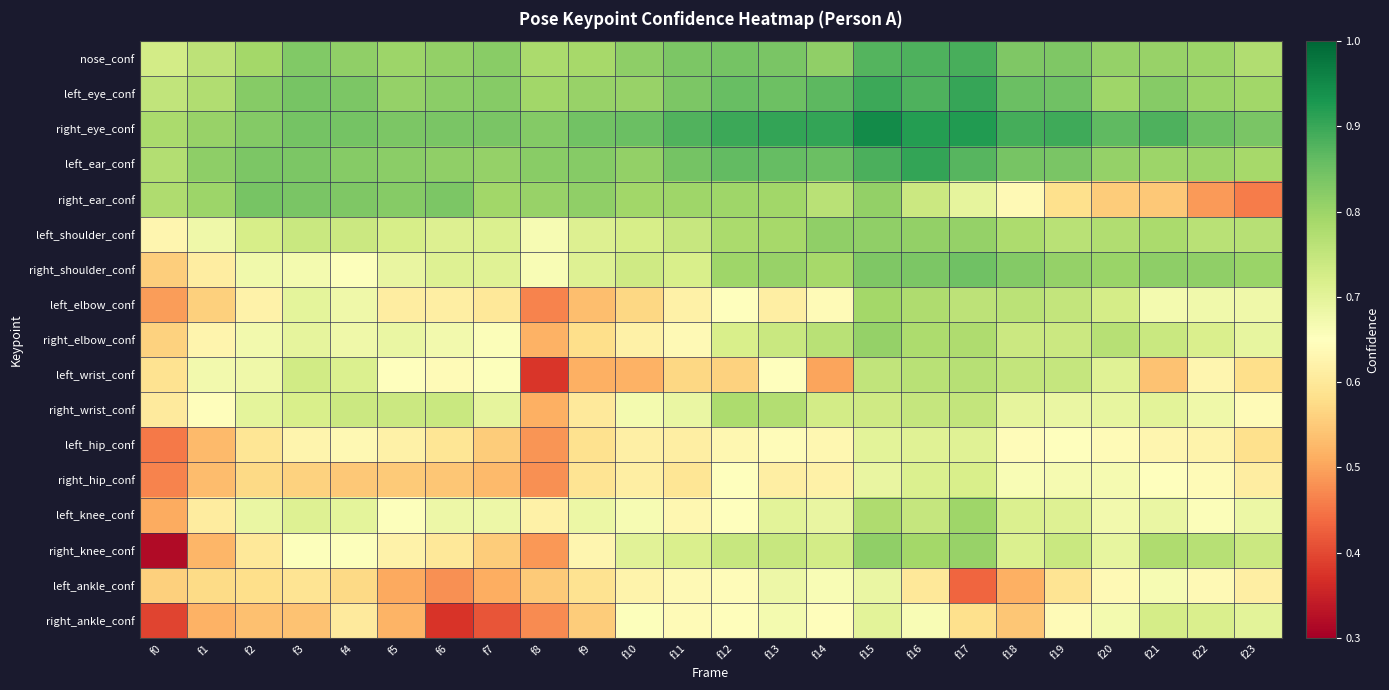

Reading left to right, list all the values displayed in this chart.

nose_conf: f0=0.7	f1=0.8	f2=0.8	f3=0.8	f4=0.8	f5=0.8	f6=0.8	f7=0.8	f8=0.8	f9=0.8	f10=0.8	f11=0.8	f12=0.8	f13=0.8	f14=0.8	f15=0.9	f16=0.9	f17=0.9	f18=0.8	f19=0.8	f20=0.8	f21=0.8	f22=0.8	f23=0.8
left_eye_conf: f0=0.8	f1=0.8	f2=0.8	f3=0.8	f4=0.8	f5=0.8	f6=0.8	f7=0.8	f8=0.8	f9=0.8	f10=0.8	f11=0.8	f12=0.9	f13=0.9	f14=0.9	f15=0.9	f16=0.9	f17=0.9	f18=0.9	f19=0.8	f20=0.8	f21=0.8	f22=0.8	f23=0.8
right_eye_conf: f0=0.8	f1=0.8	f2=0.8	f3=0.8	f4=0.8	f5=0.8	f6=0.8	f7=0.8	f8=0.8	f9=0.8	f10=0.9	f11=0.9	f12=0.9	f13=0.9	f14=0.9	f15=0.9	f16=0.9	f17=0.9	f18=0.9	f19=0.9	f20=0.9	f21=0.9	f22=0.8	f23=0.8
left_ear_conf: f0=0.8	f1=0.8	f2=0.8	f3=0.8	f4=0.8	f5=0.8	f6=0.8	f7=0.8	f8=0.8	f9=0.8	f10=0.8	f11=0.8	f12=0.9	f13=0.9	f14=0.9	f15=0.9	f16=0.9	f17=0.9	f18=0.8	f19=0.8	f20=0.8	f21=0.8	f22=0.8	f23=0.8
right_ear_conf: f0=0.8	f1=0.8	f2=0.8	f3=0.8	f4=0.8	f5=0.8	f6=0.8	f7=0.8	f8=0.8	f9=0.8	f10=0.8	f11=0.8	f12=0.8	f13=0.8	f14=0.8	f15=0.8	f16=0.7	f17=0.7	f18=0.6	f19=0.6	f20=0.6	f21=0.5	f22=0.5	f23=0.5
left_shoulder_conf: f0=0.6	f1=0.7	f2=0.7	f3=0.7	f4=0.7	f5=0.7	f6=0.7	f7=0.7	f8=0.7	f9=0.7	f10=0.7	f11=0.7	f12=0.8	f13=0.8	f14=0.8	f15=0.8	f16=0.8	f17=0.8	f18=0.8	f19=0.8	f20=0.8	f21=0.8	f22=0.8	f23=0.8
right_shoulder_conf: f0=0.6	f1=0.6	f2=0.7	f3=0.7	f4=0.7	f5=0.7	f6=0.7	f7=0.7	f8=0.7	f9=0.7	f10=0.7	f11=0.7	f12=0.8	f13=0.8	f14=0.8	f15=0.8	f16=0.8	f17=0.8	f18=0.8	f19=0.8	f20=0.8	f21=0.8	f22=0.8	f23=0.8
left_elbow_conf: f0=0.5	f1=0.6	f2=0.6	f3=0.7	f4=0.7	f5=0.6	f6=0.6	f7=0.6	f8=0.5	f9=0.5	f10=0.6	f11=0.6	f12=0.6	f13=0.6	f14=0.6	f15=0.8	f16=0.8	f17=0.8	f18=0.8	f19=0.8	f20=0.7	f21=0.7	f22=0.7	f23=0.7
right_elbow_conf: f0=0.6	f1=0.6	f2=0.7	f3=0.7	f4=0.7	f5=0.7	f6=0.7	f7=0.7	f8=0.5	f9=0.6	f10=0.6	f11=0.6	f12=0.7	f13=0.7	f14=0.8	f15=0.8	f16=0.8	f17=0.8	f18=0.7	f19=0.7	f20=0.8	f21=0.7	f22=0.7	f23=0.7
left_wrist_conf: f0=0.6	f1=0.7	f2=0.7	f3=0.7	f4=0.7	f5=0.7	f6=0.6	f7=0.7	f8=0.4	f9=0.5	f10=0.5	f11=0.6	f12=0.6	f13=0.7	f14=0.5	f15=0.8	f16=0.8	f17=0.8	f18=0.8	f19=0.7	f20=0.7	f21=0.5	f22=0.6	f23=0.6
right_wrist_conf: f0=0.6	f1=0.6	f2=0.7	f3=0.7	f4=0.7	f5=0.7	f6=0.7	f7=0.7	f8=0.5	f9=0.6	f10=0.7	f11=0.7	f12=0.8	f13=0.8	f14=0.7	f15=0.7	f16=0.7	f17=0.8	f18=0.7	f19=0.7	f20=0.7	f21=0.7	f22=0.7	f23=0.6
left_hip_conf: f0=0.5	f1=0.5	f2=0.6	f3=0.6	f4=0.6	f5=0.6	f6=0.6	f7=0.6	f8=0.5	f9=0.6	f10=0.6	f11=0.6	f12=0.6	f13=0.6	f14=0.6	f15=0.7	f16=0.7	f17=0.7	f18=0.6	f19=0.7	f20=0.6	f21=0.6	f22=0.6	f23=0.6
right_hip_conf: f0=0.5	f1=0.5	f2=0.6	f3=0.6	f4=0.5	f5=0.6	f6=0.5	f7=0.5	f8=0.5	f9=0.6	f10=0.6	f11=0.6	f12=0.6	f13=0.6	f14=0.6	f15=0.7	f16=0.7	f17=0.7	f18=0.7	f19=0.7	f20=0.7	f21=0.7	f22=0.6	f23=0.6
left_knee_conf: f0=0.5	f1=0.6	f2=0.7	f3=0.7	f4=0.7	f5=0.7	f6=0.7	f7=0.7	f8=0.6	f9=0.7	f10=0.7	f11=0.6	f12=0.6	f13=0.7	f14=0.7	f15=0.8	f16=0.7	f17=0.8	f18=0.7	f19=0.7	f20=0.7	f21=0.7	f22=0.7	f23=0.7
right_knee_conf: f0=0.3	f1=0.5	f2=0.6	f3=0.7	f4=0.7	f5=0.6	f6=0.6	f7=0.6	f8=0.5	f9=0.6	f10=0.7	f11=0.7	f12=0.7	f13=0.7	f14=0.7	f15=0.8	f16=0.8	f17=0.8	f18=0.7	f19=0.7	f20=0.7	f21=0.8	f22=0.8	f23=0.7
left_ankle_conf: f0=0.6	f1=0.6	f2=0.6	f3=0.6	f4=0.6	f5=0.5	f6=0.5	f7=0.5	f8=0.6	f9=0.6	f10=0.6	f11=0.6	f12=0.6	f13=0.7	f14=0.7	f15=0.7	f16=0.6	f17=0.4	f18=0.5	f19=0.6	f20=0.6	f21=0.7	f22=0.6	f23=0.6
right_ankle_conf: f0=0.4	f1=0.5	f2=0.5	f3=0.5	f4=0.6	f5=0.5	f6=0.4	f7=0.4	f8=0.5	f9=0.6	f10=0.7	f11=0.6	f12=0.6	f13=0.7	f14=0.6	f15=0.7	f16=0.7	f17=0.6	f18=0.5	f19=0.6	f20=0.7	f21=0.7	f22=0.7	f23=0.7